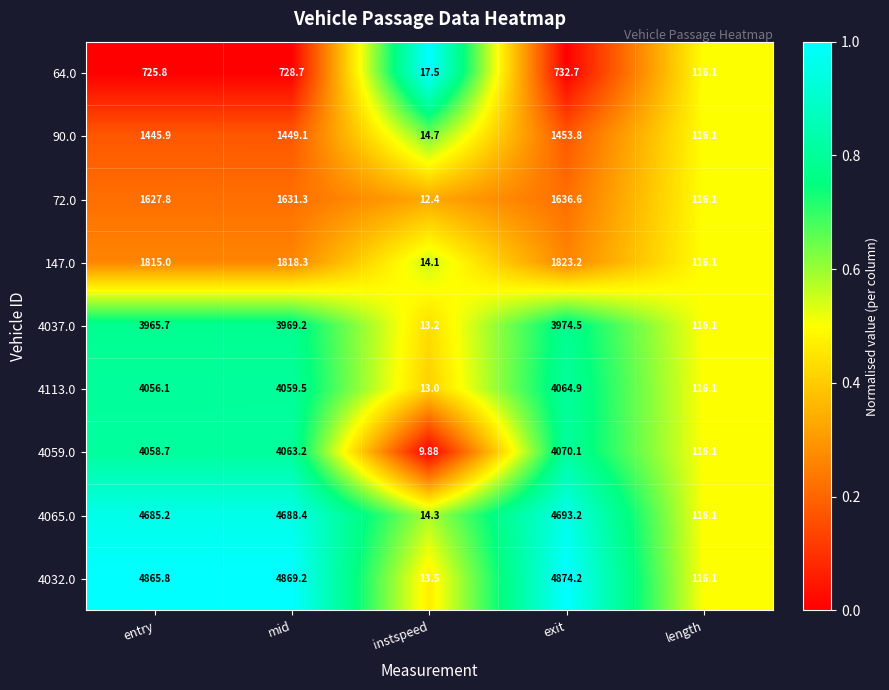

Which category has the highest value in the 64.0 series?

exit